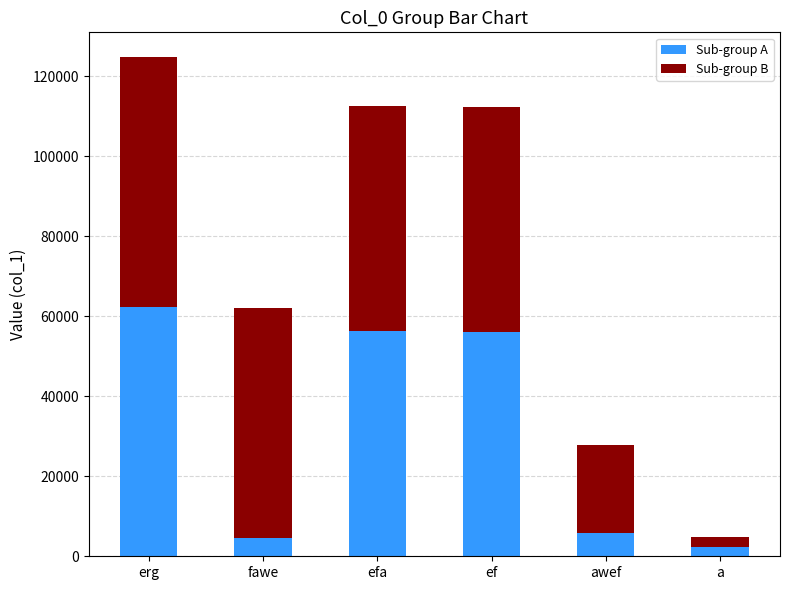

Which category has the highest value in the Sub-group A series?

erg